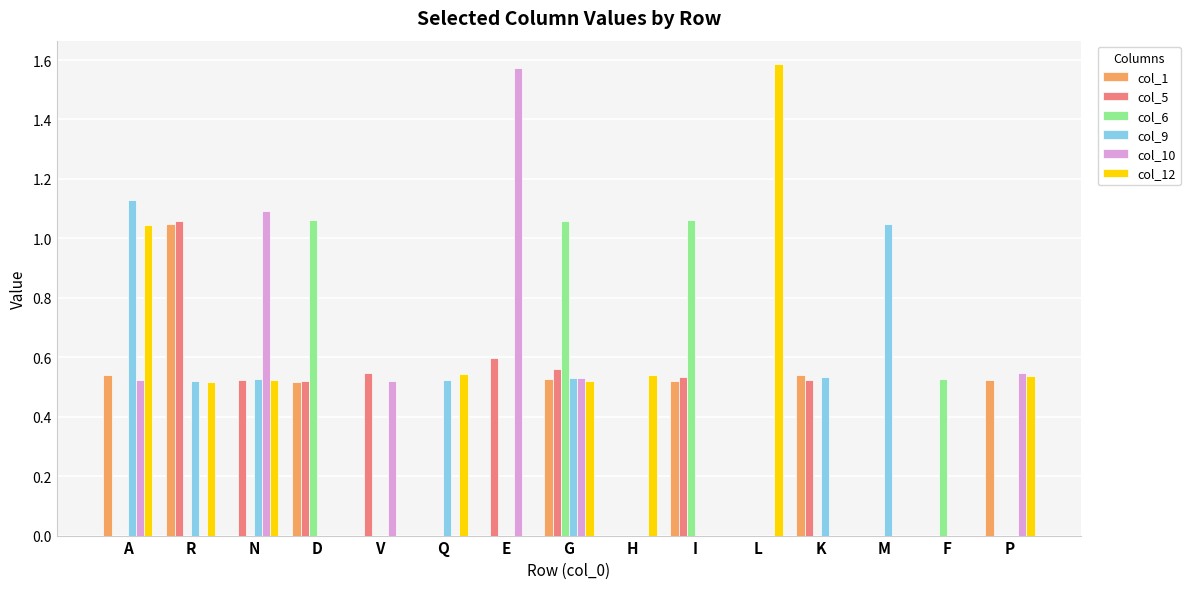

Which category has the highest value in the col_12 series?

L